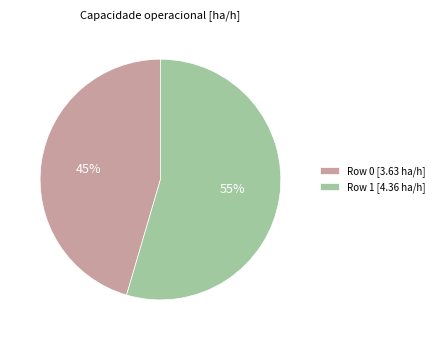

To the nearest percent, what portion does Row 0 represent?

45%